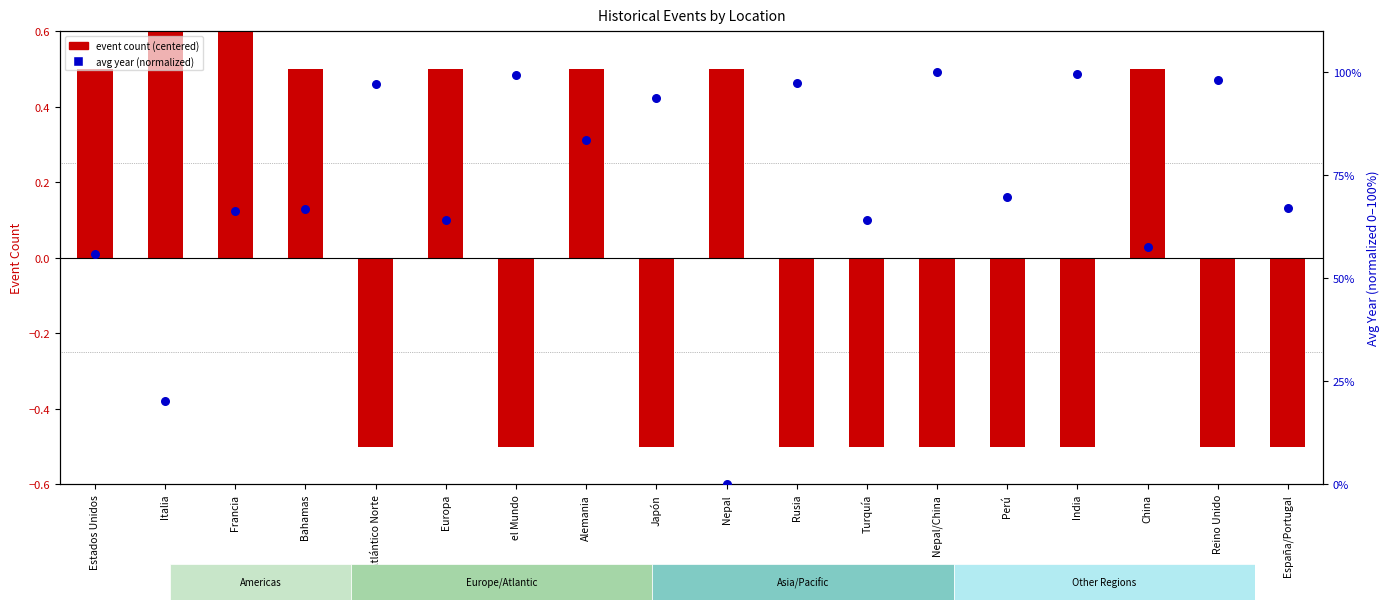

At how many categories does at least one series exceed 18?

17